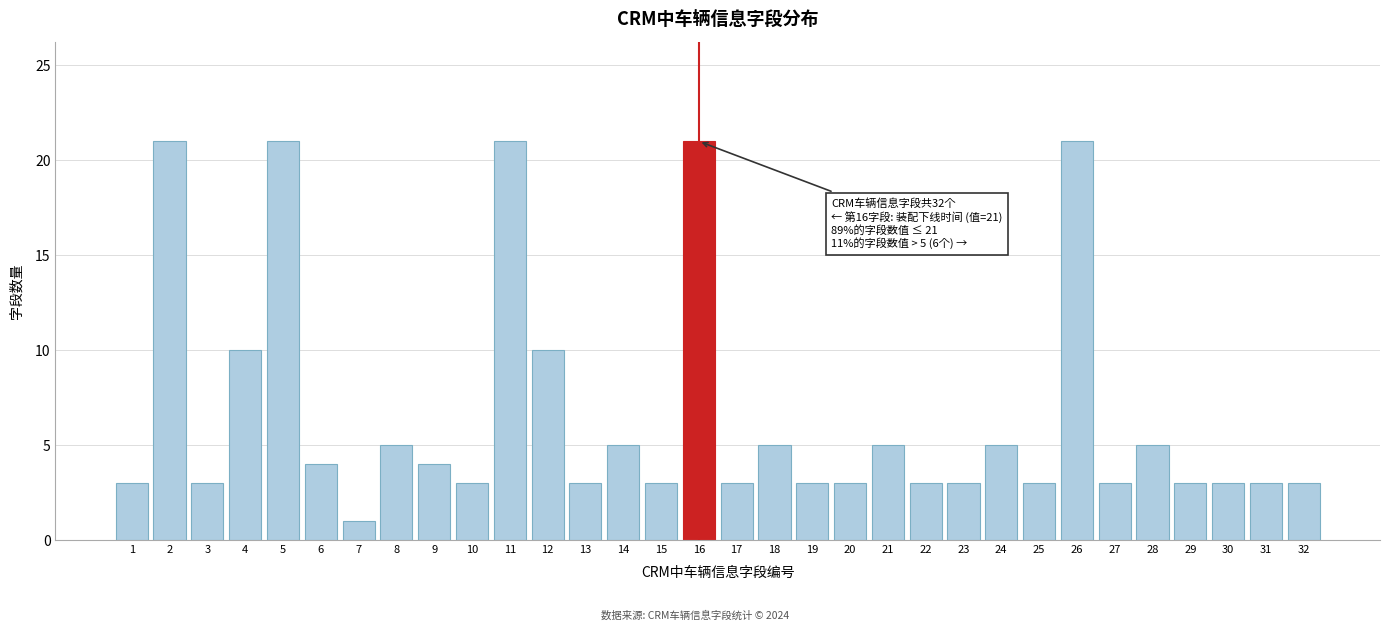

At which category does the chart reach its minimum across all series?

7